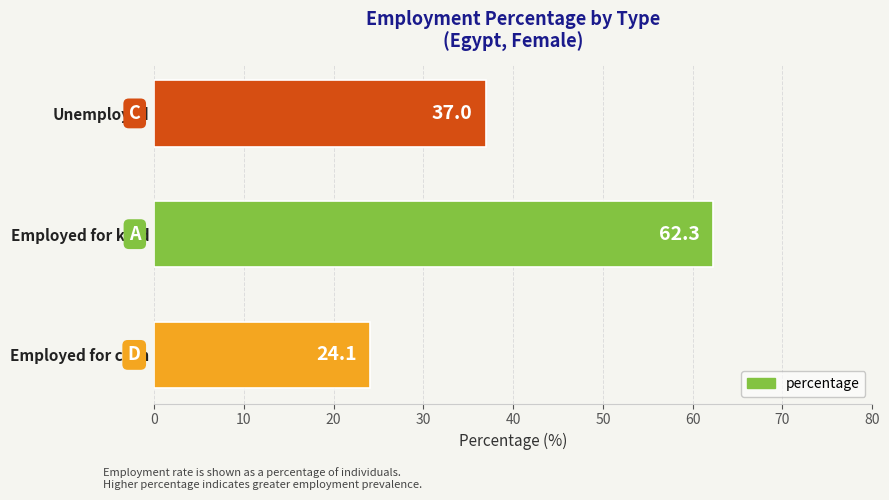

True or false: the data shows 37.0 at Unemployed.

True